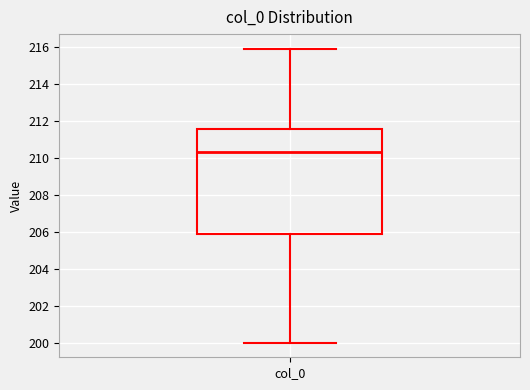

Transcribe this box plot: give where the median line is, the range the box spans, and where the two whiskers end, as read against the y-axis. The values are not printed on the chart, so give them approximately, as read against the axis.

median 210.4, box 205.8 to 211.6, whiskers 200.0 to 216.0